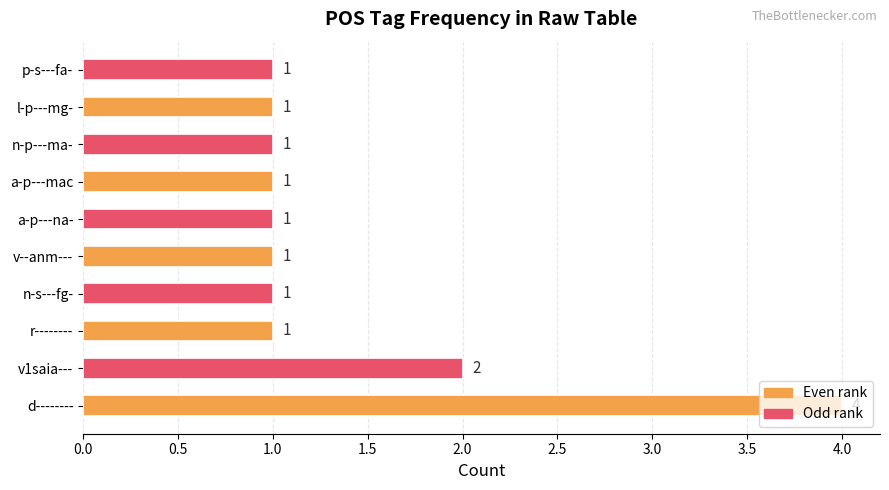

What is the maximum value shown in the chart?

4